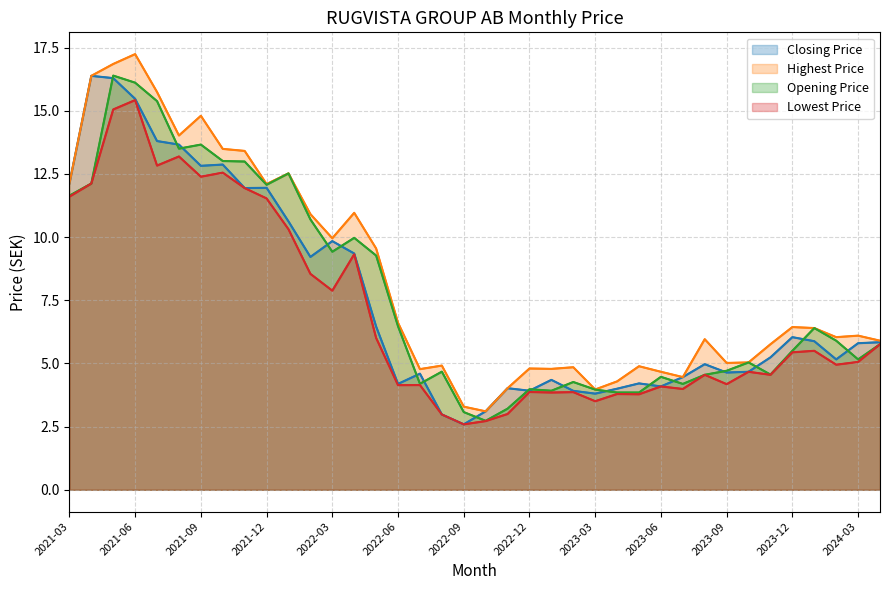

What is the difference between the maximum and minimum values in the Opening Price series?

13.7